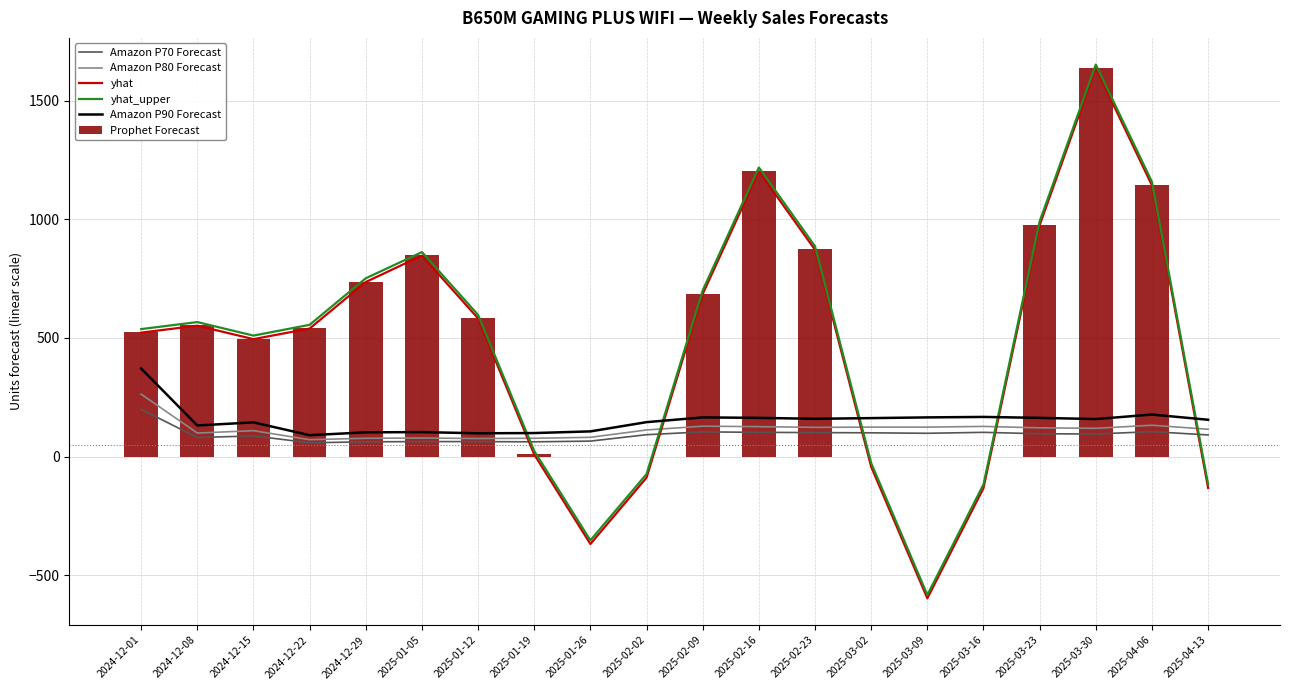

How many values in the Prophet Forecast series are below 553?

10